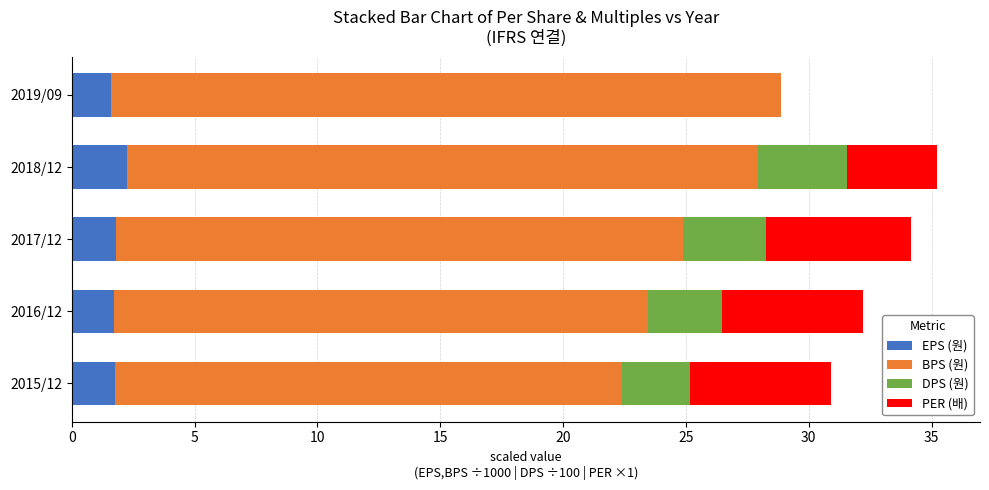

What is the sum of the EPS (원) values at 2016/12 and 2018/12?

4.0